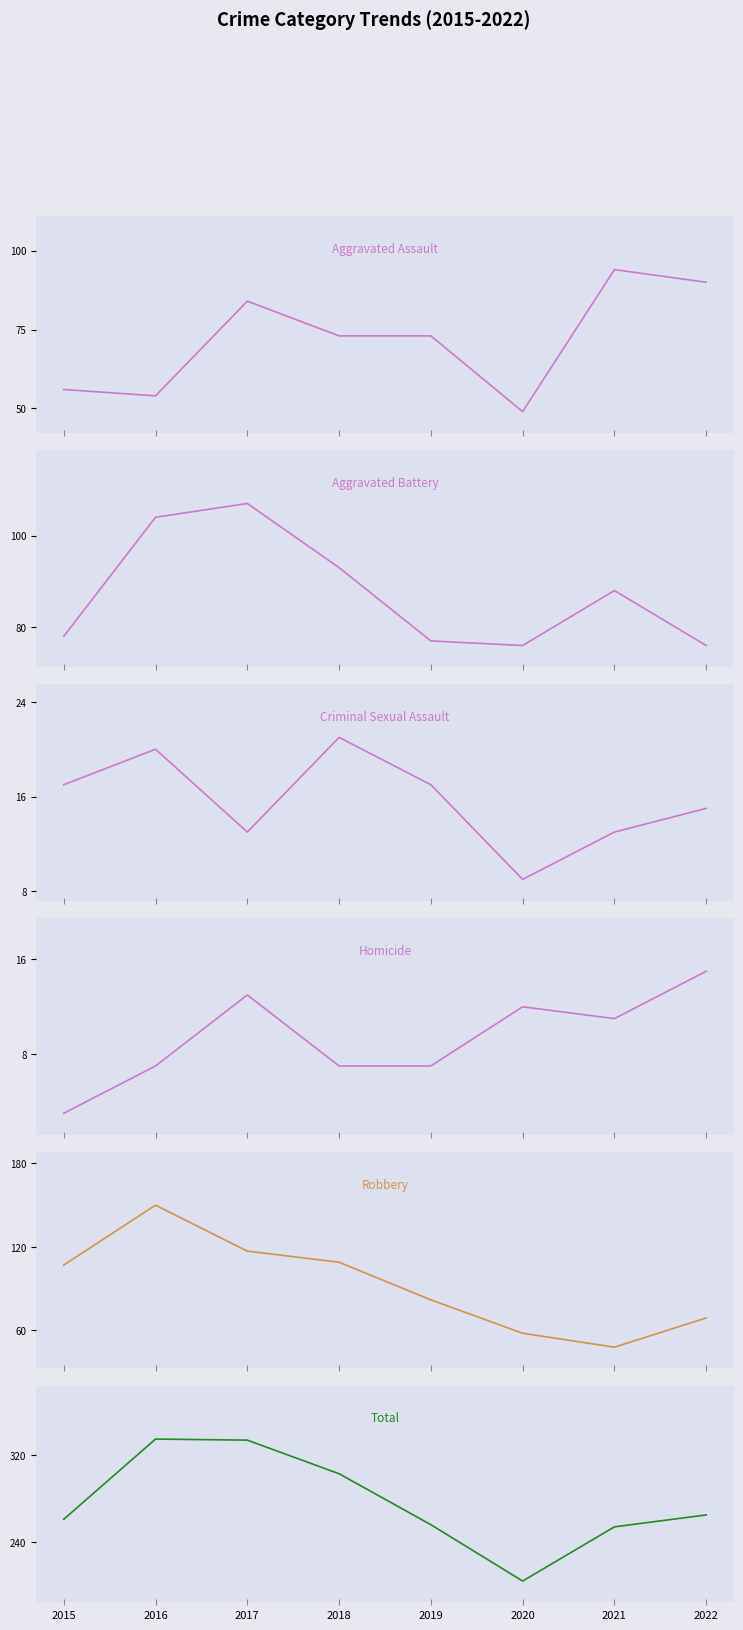

How many lines are shown in the chart?

6